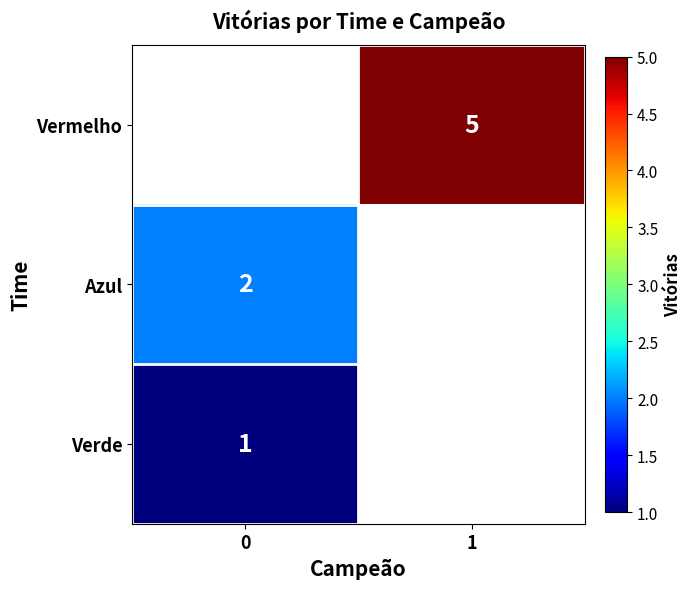

How many categories are shown in the chart?

2